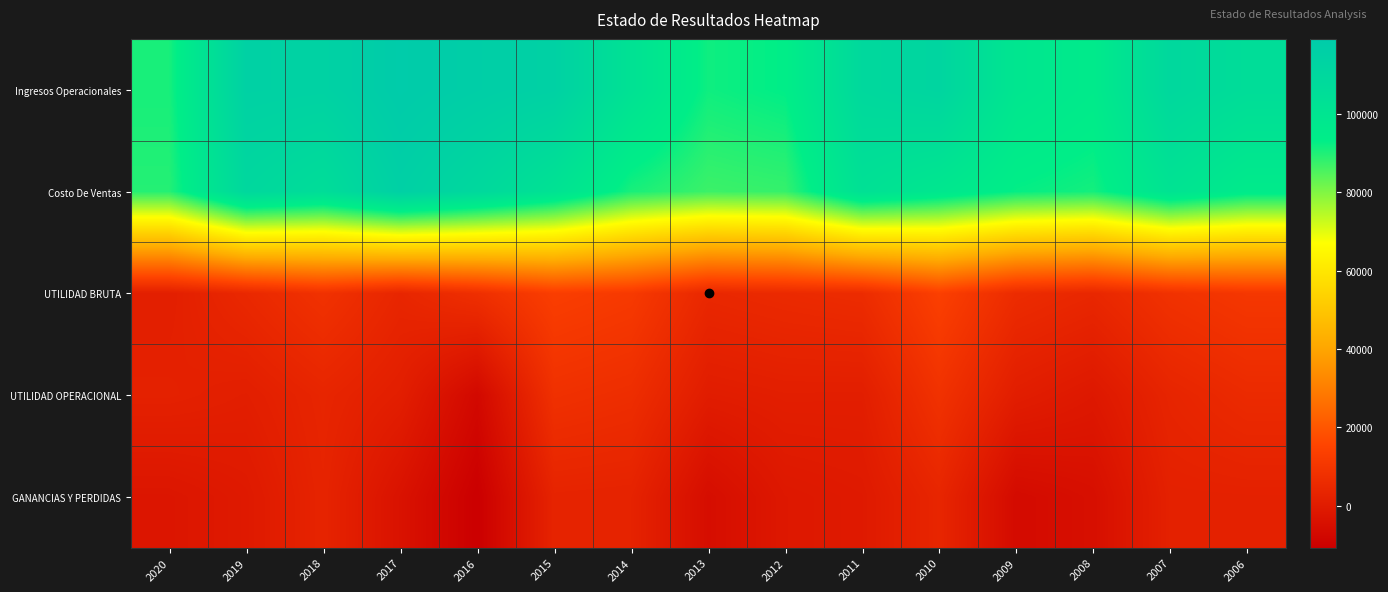

What is the spread (max minus min) of values at 2006?

103466.1